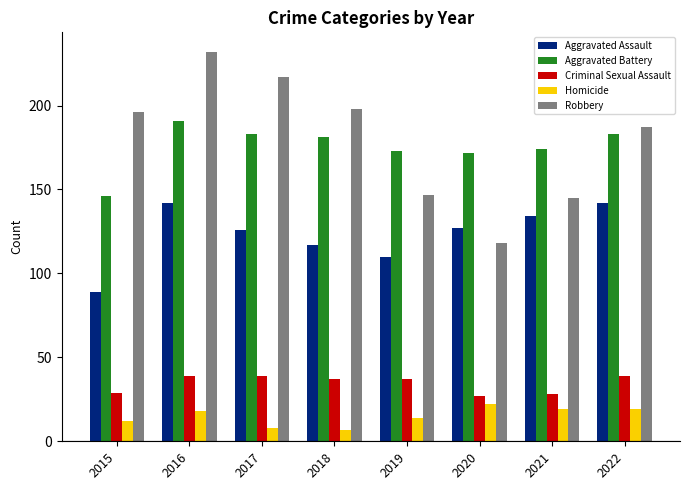

What is the value of the Aggravated Assault bar at the 7th from the left?

134